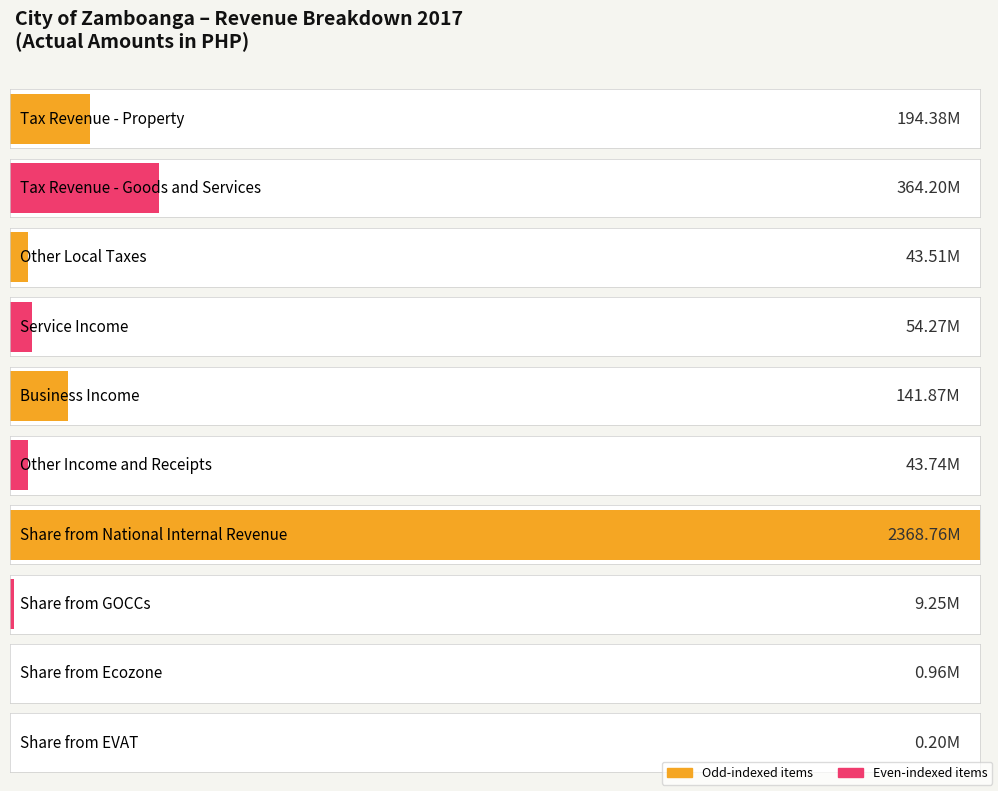

Are the bars grouped side by side (vs. stacked)?

No